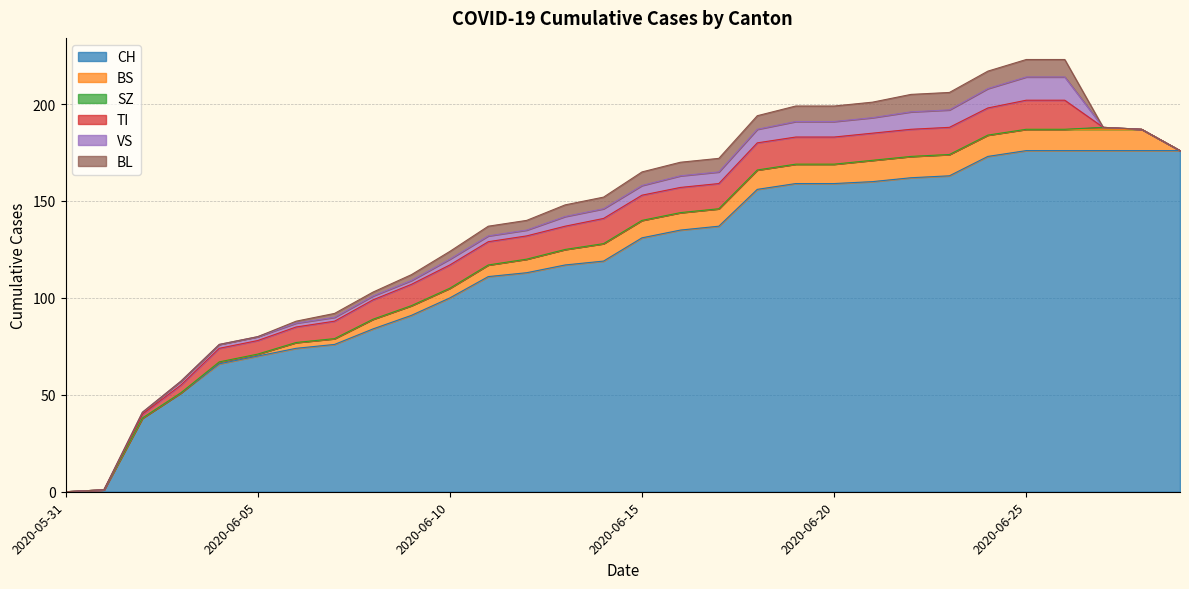

What are all the series names shown in the legend?

CH, BS, SZ, TI, VS, BL